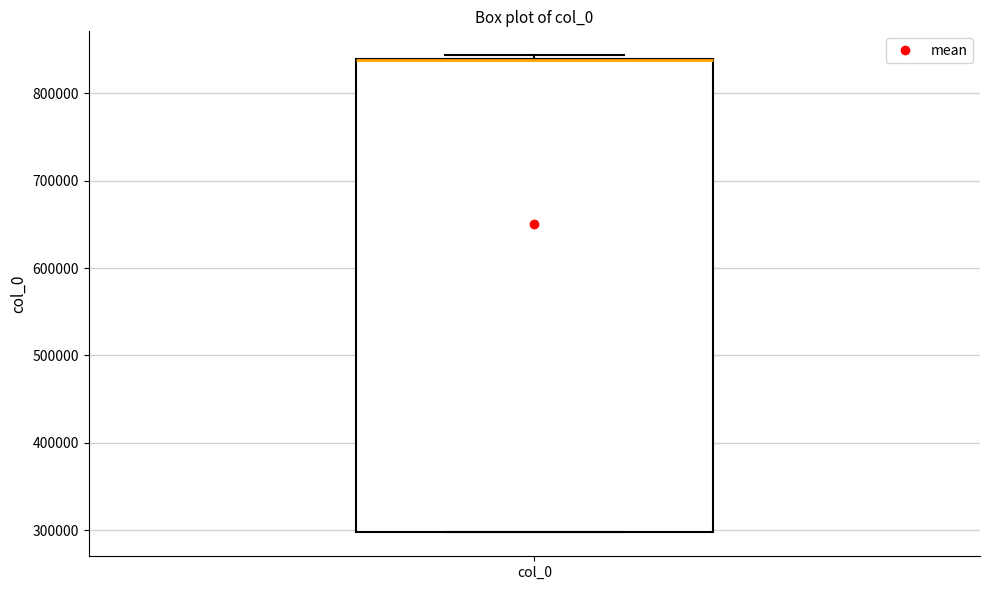

Transcribe this box plot: give where the median line is, the range the box spans, and where the two whiskers end, as read against the y-axis. The values are not printed on the chart, so give them approximately, as read against the axis.

median 840000 (drawn on the box's upper edge), box 300000 to 840000, whiskers 300000 to 840000 (just above the box's upper edge)